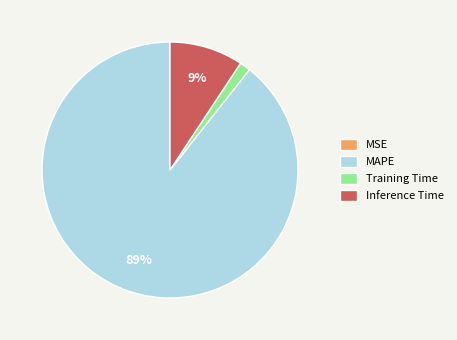

The MAPE slice represents 89% of the pie. True or false?

True